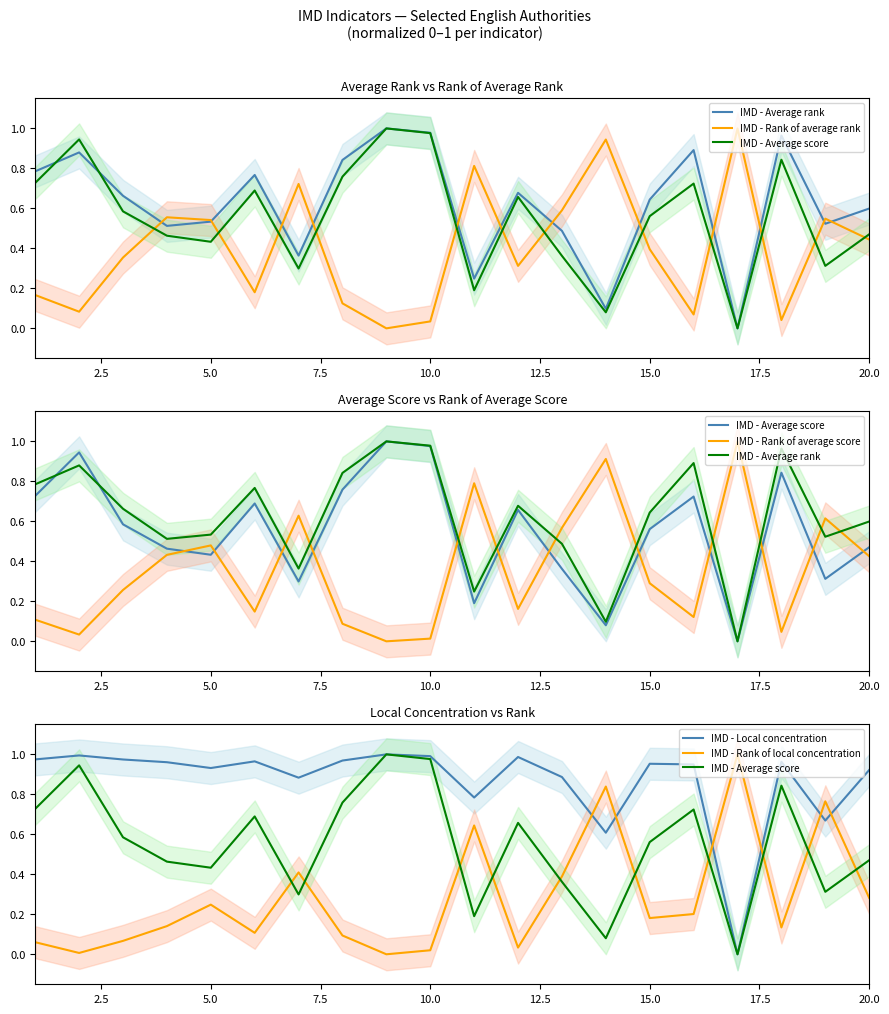

What is the maximum value shown in the chart?

1.0